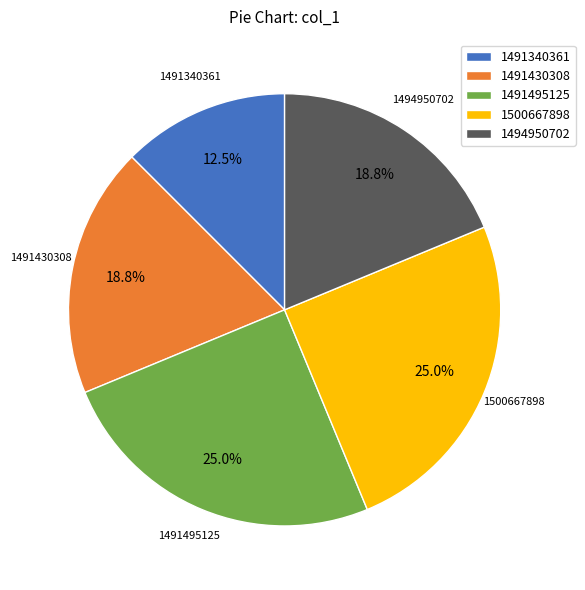

Approximately how many times larger is the value at 1491495125 compared to 1491430308?

1.3